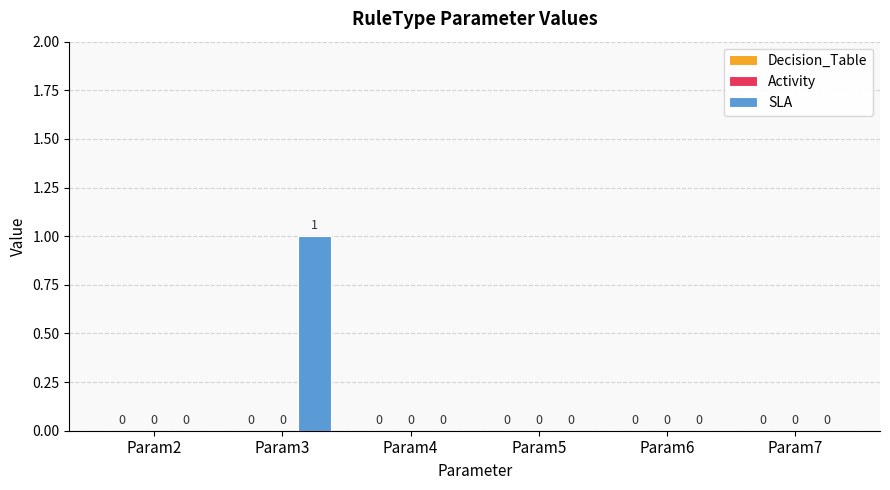

The chart shows a value of -1 at Param5. True or false?

False